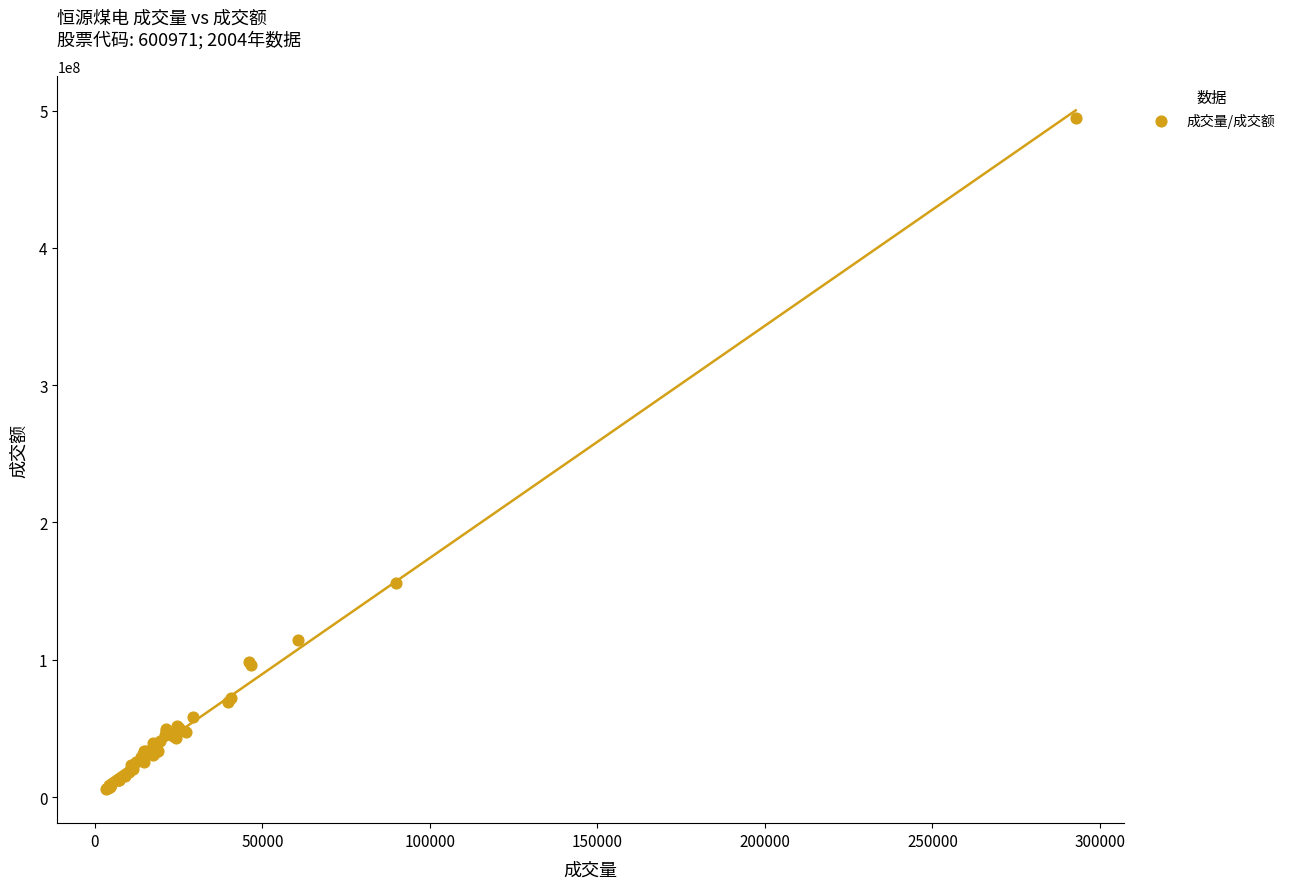

What Y value in the scatter plot is closest to 250018713?

156173041